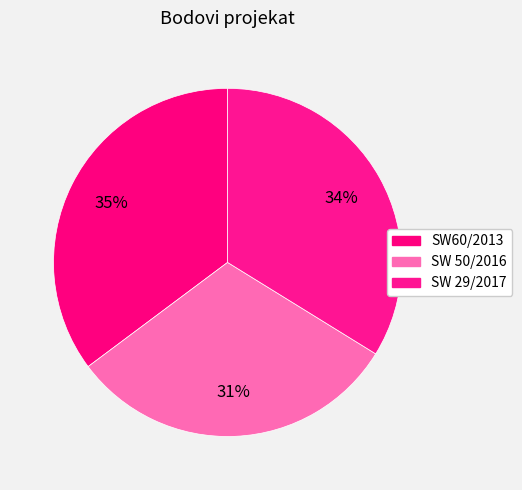

To the nearest percent, what portion does SW60/2013 represent?

35%